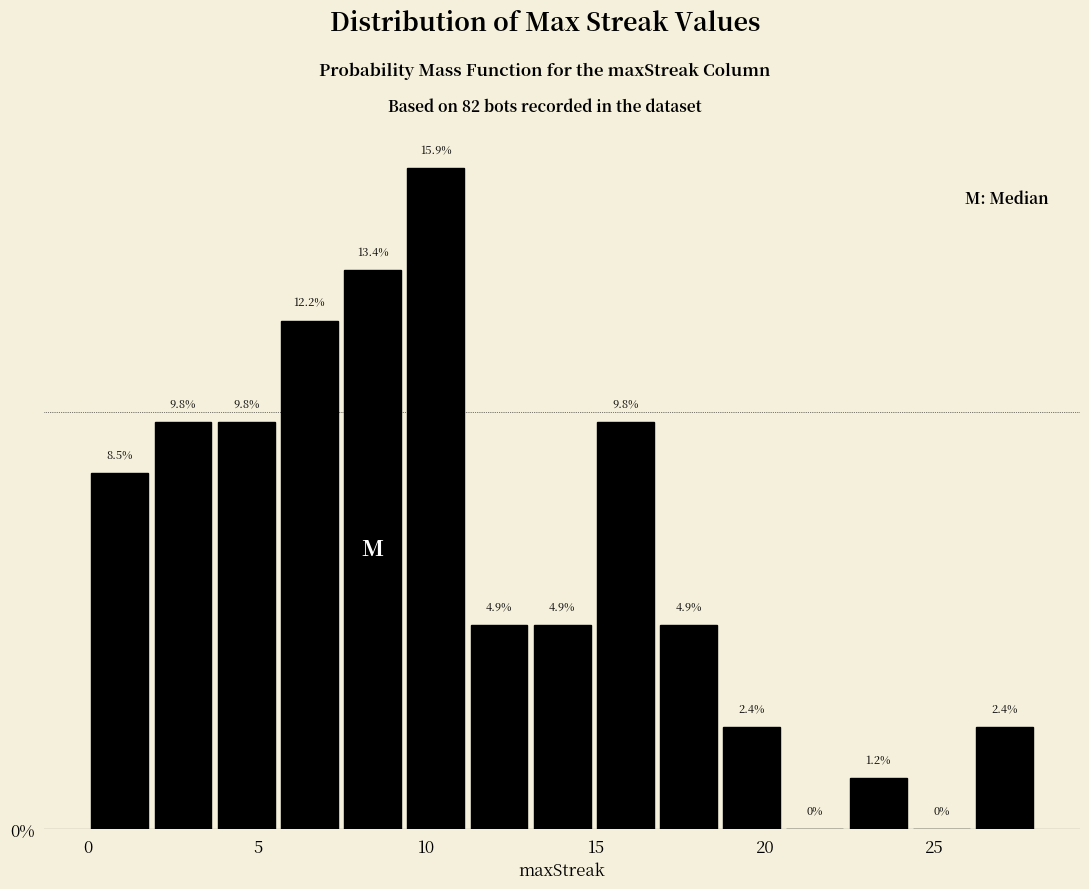

Read against the x-axis, roughly where is the centre of the tallest bar?

10.5